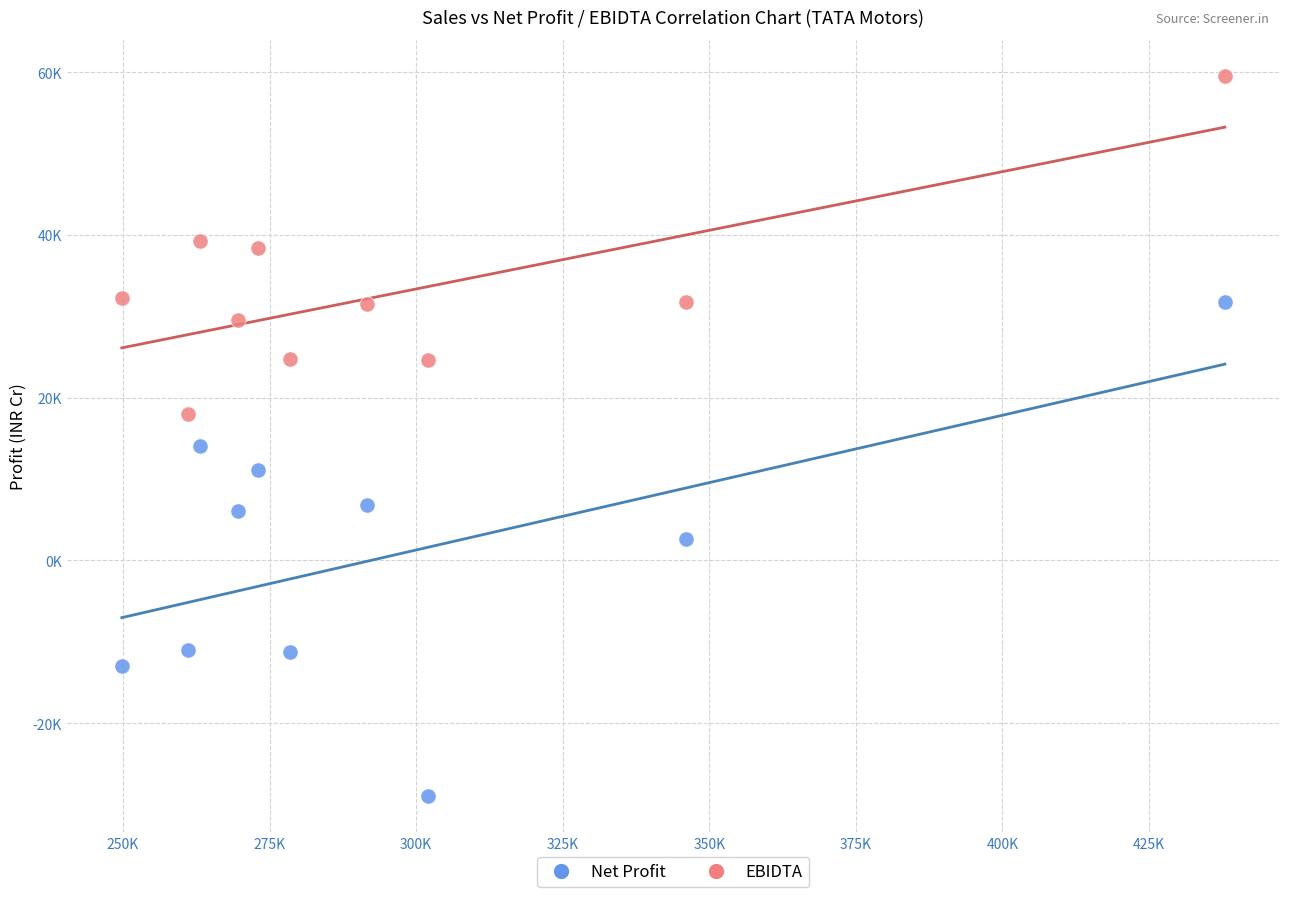

Which series has the largest Y range (max minus min)?

Net Profit